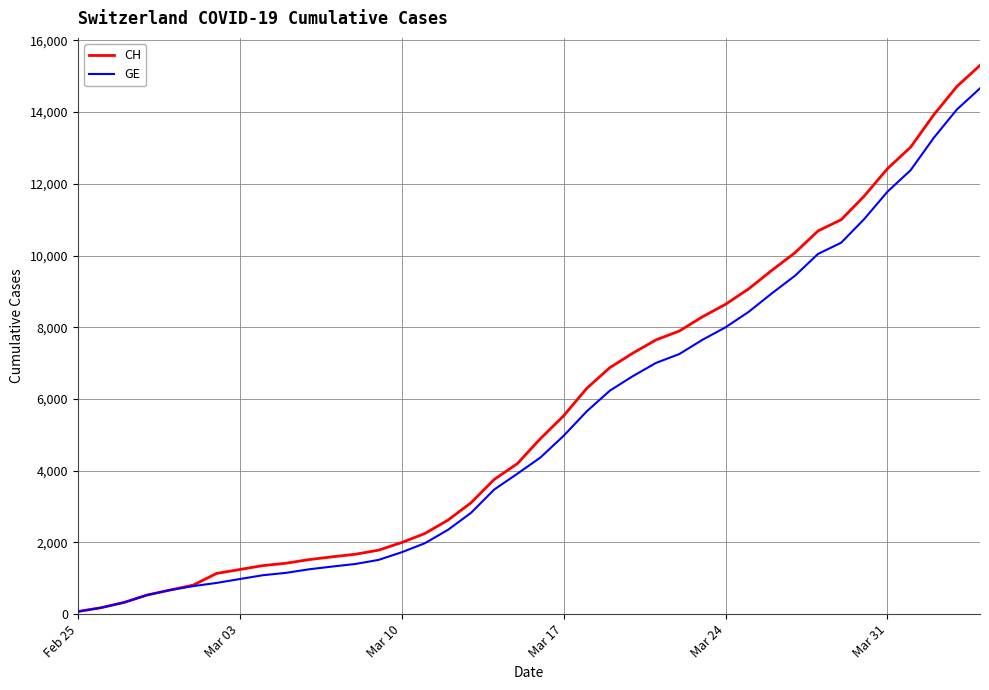

What is the maximum value for CH?

15304